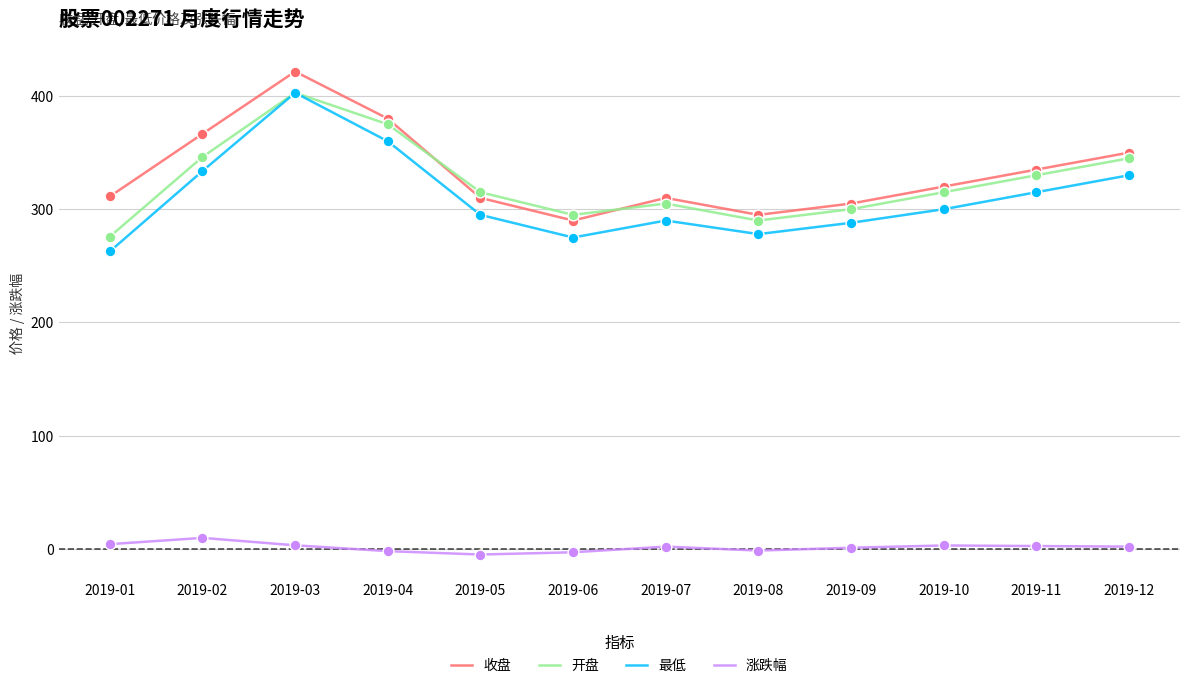

Is the value of 收盘 at 2019-07 greater than the value of 最低 at 2019-02?

No